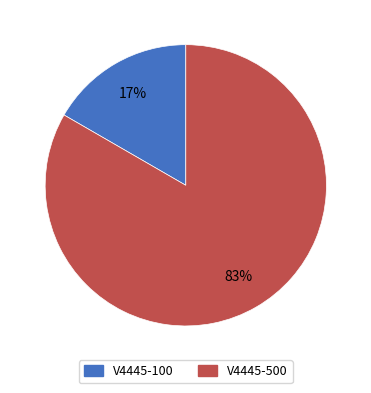

To the nearest percent, what is the average slice percentage?

50%